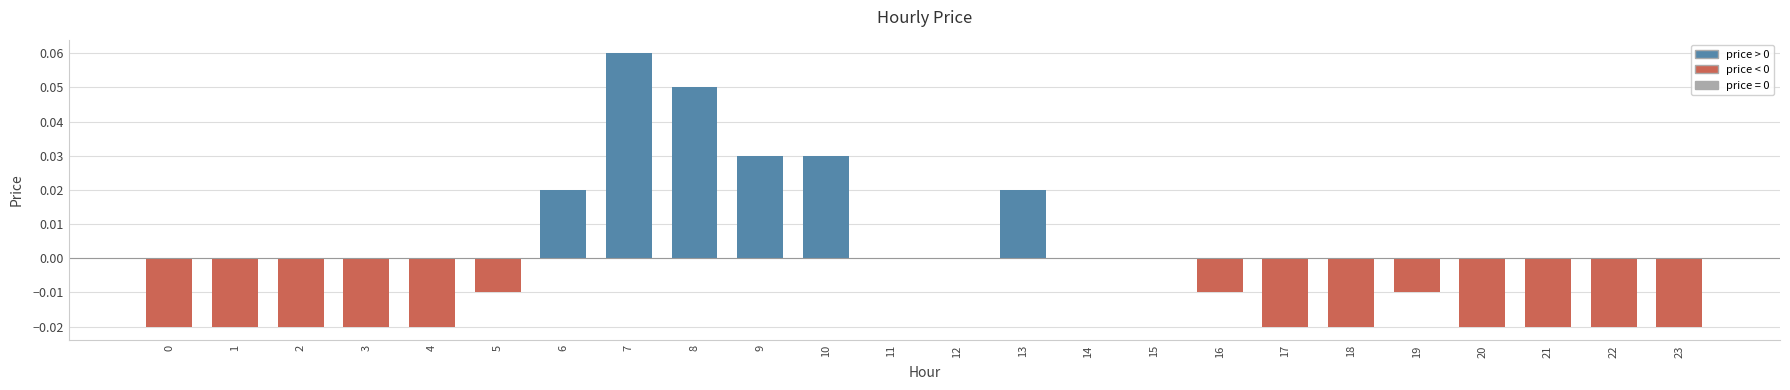

Which has a higher value, 2 or 10?

10